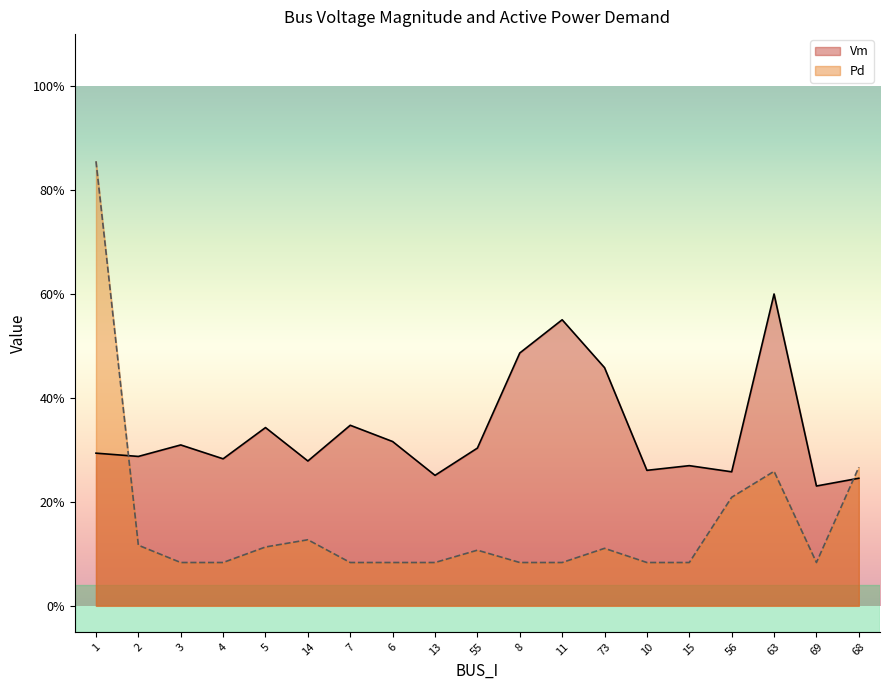

Which series has the largest total across all categories?

Vm